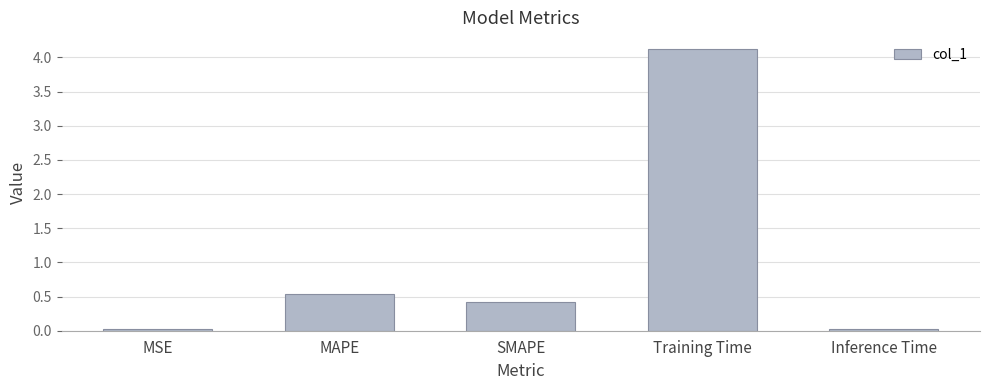

At which label is the value closest to 2?

MAPE